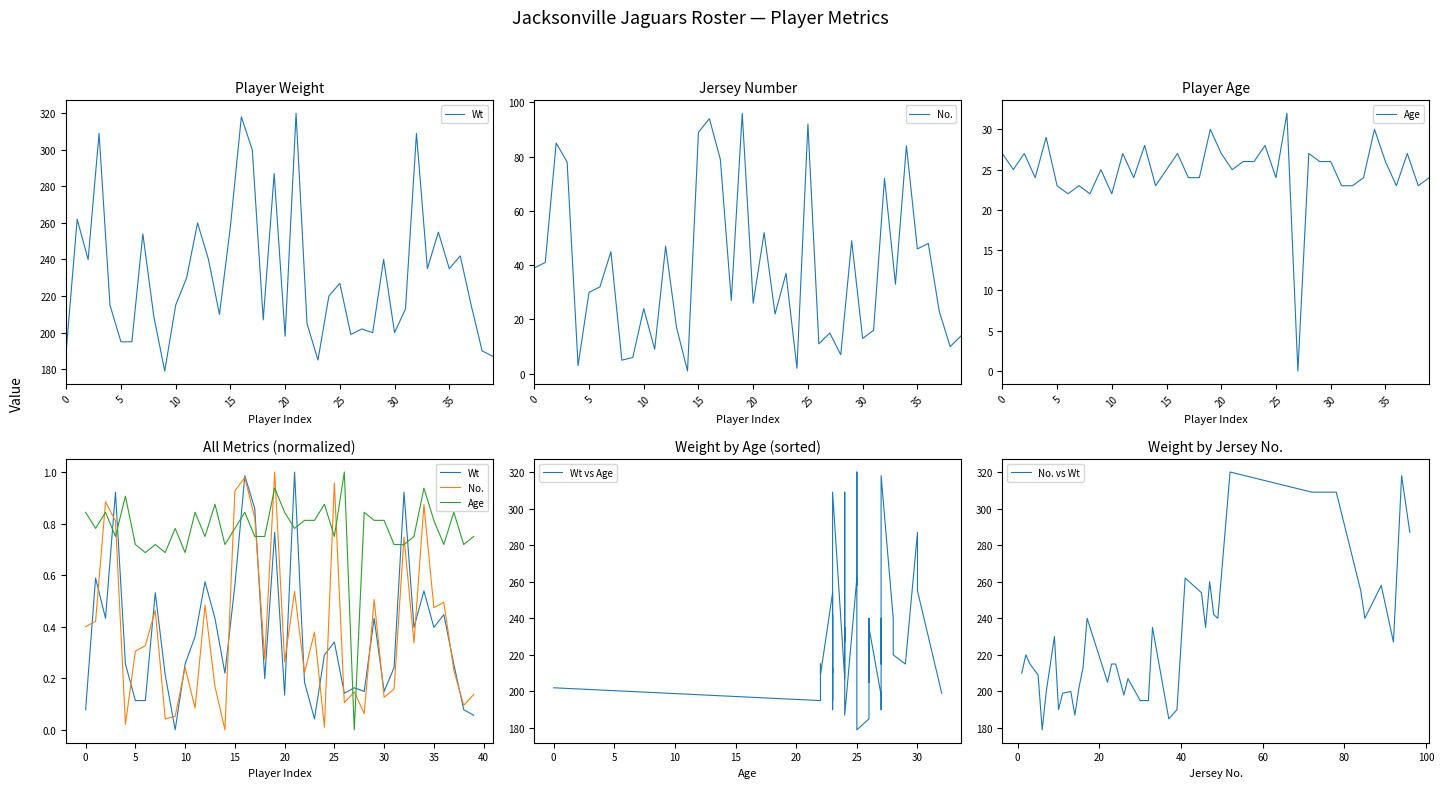

True or false: Wt vs Age and No. vs Wt intersect in this chart.

True